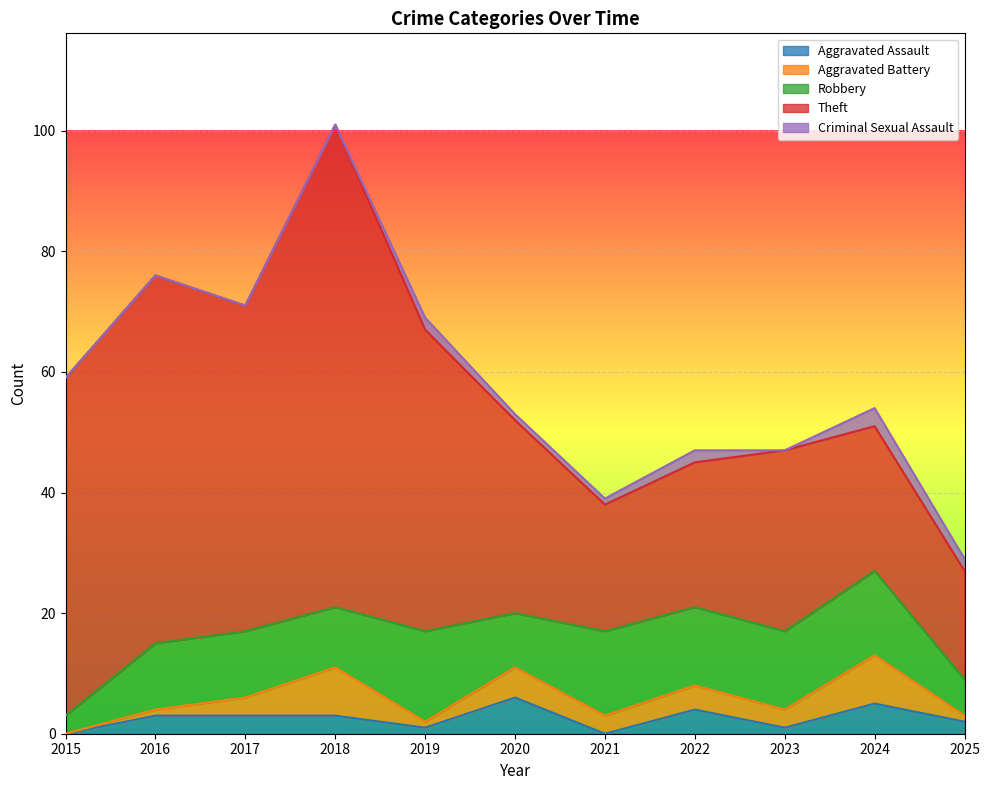

How many data points in Aggravated Battery are above 3?

4